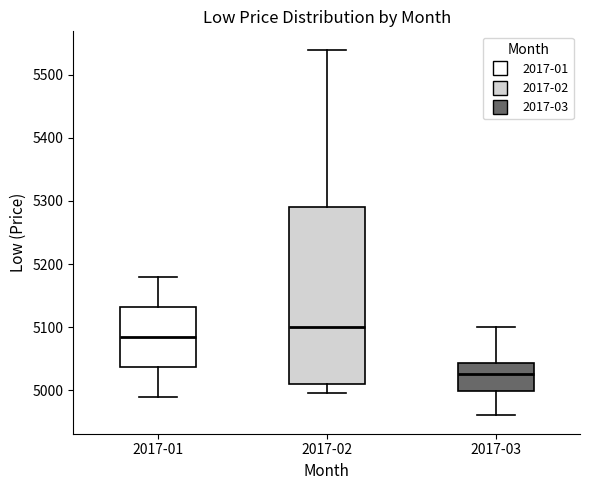

Where does the median line of the box for 2017-01 sit on the y-axis? The values are not printed on the chart, so give them approximately, as read against the axis.

5090